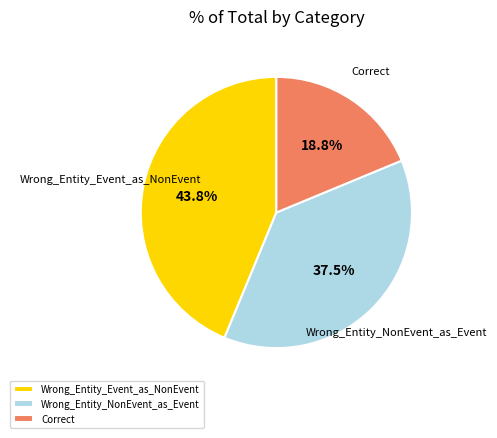

Rank the categories by value from highest to lowest.

Wrong_Entity_Event_as_NonEvent, Wrong_Entity_NonEvent_as_Event, Correct